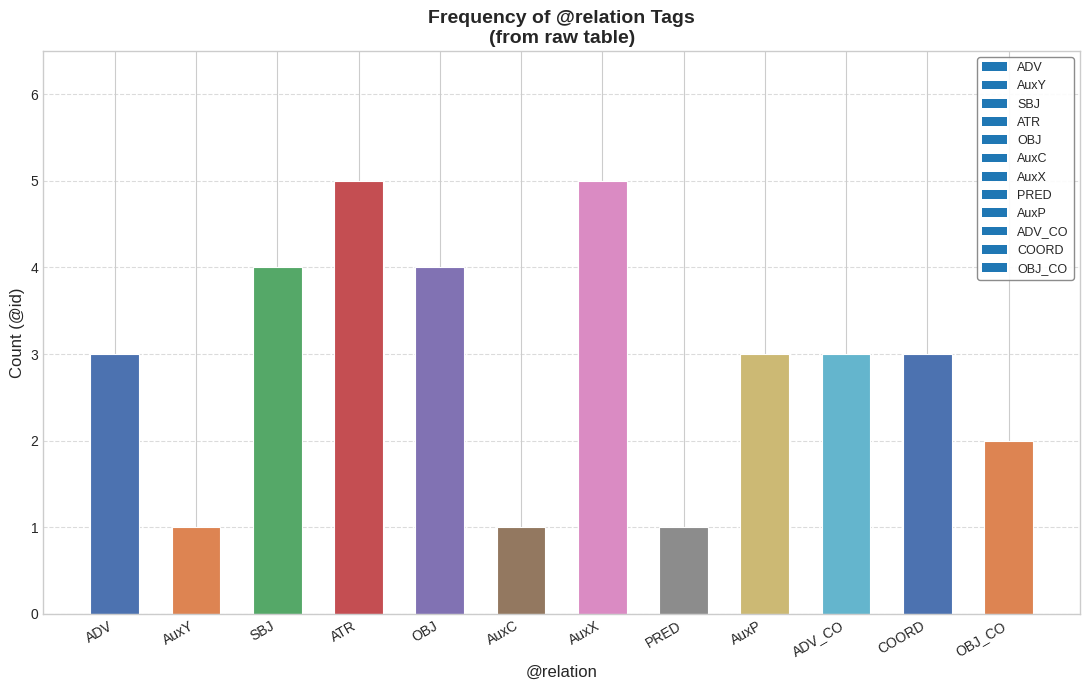

What is the difference between the maximum and minimum values?

4